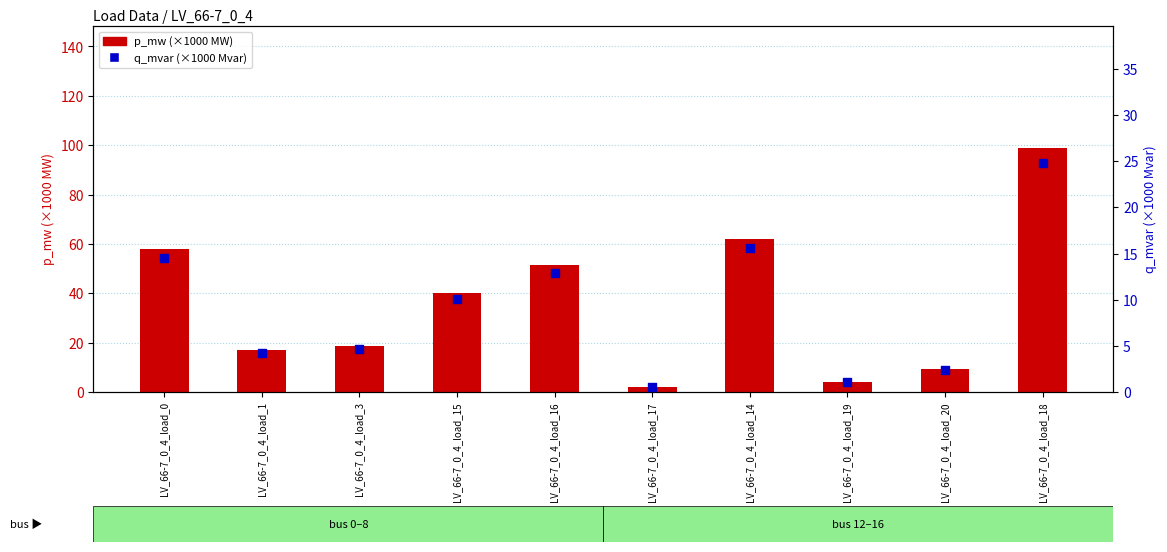

Which series contains the highest Y value?

p_mw (×1000 MW)